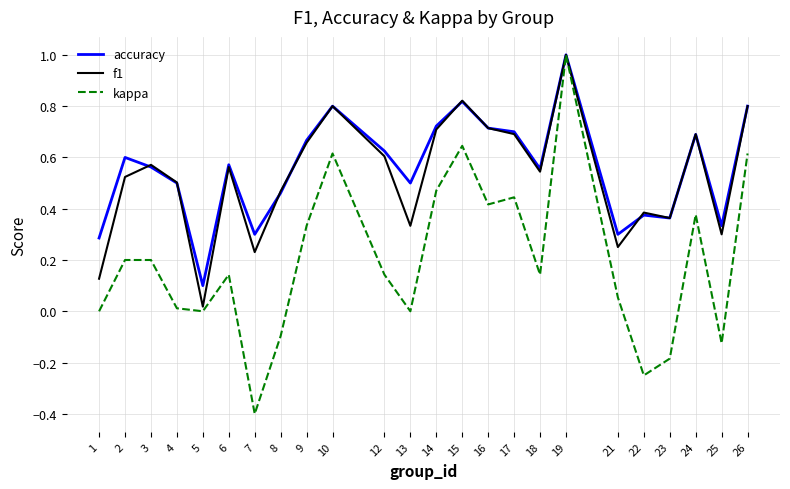

Is it true that kappa equals 0.0 at 1?

True